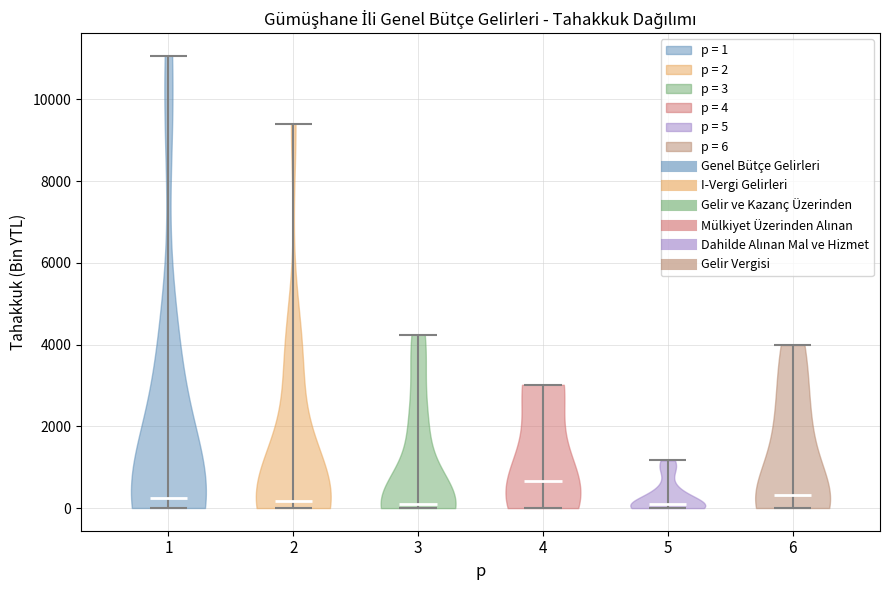

Reading left to right, read every violin against the y-axis: where its median line is, and the lowest and highest points it reaches. The values are not printed on the chart, so give them approximately, as read against the axis.

1: median line 200, lowest point 0, highest point 11000
2: median line 200, lowest point 0, highest point 9400
3: median line 0, lowest point 0, highest point 4200
4: median line 600, lowest point 0, highest point 3000
5: median line 0, lowest point 0, highest point 1200
6: median line 400, lowest point 0, highest point 4000